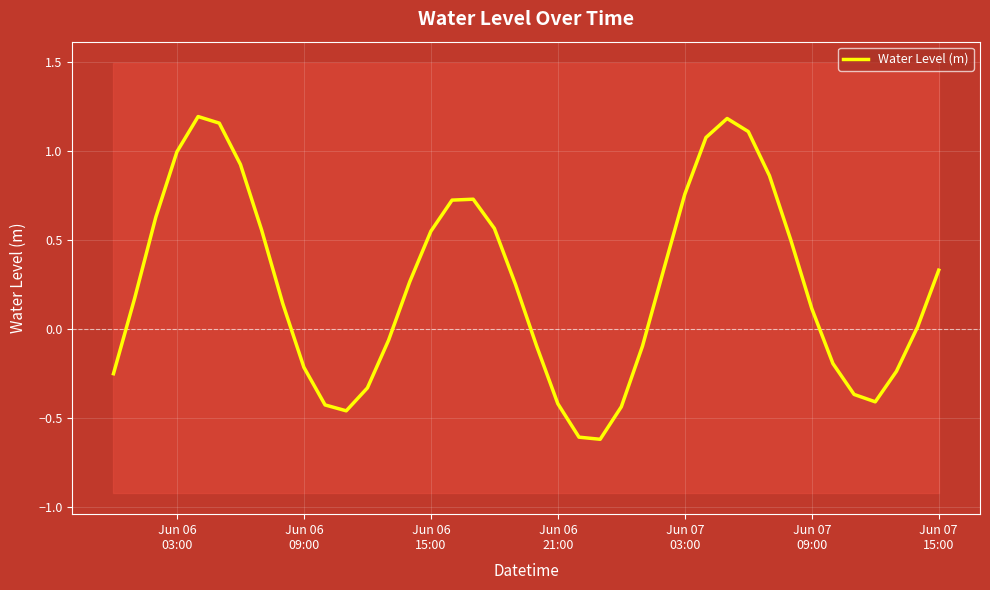

What is the greatest value displayed?

1.2